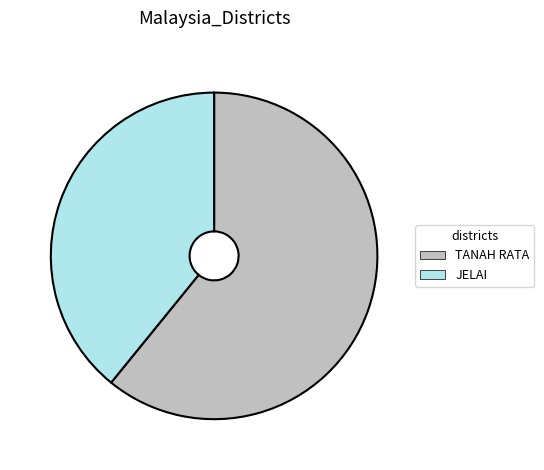

Which has a higher value, JELAI or TANAH RATA?

TANAH RATA